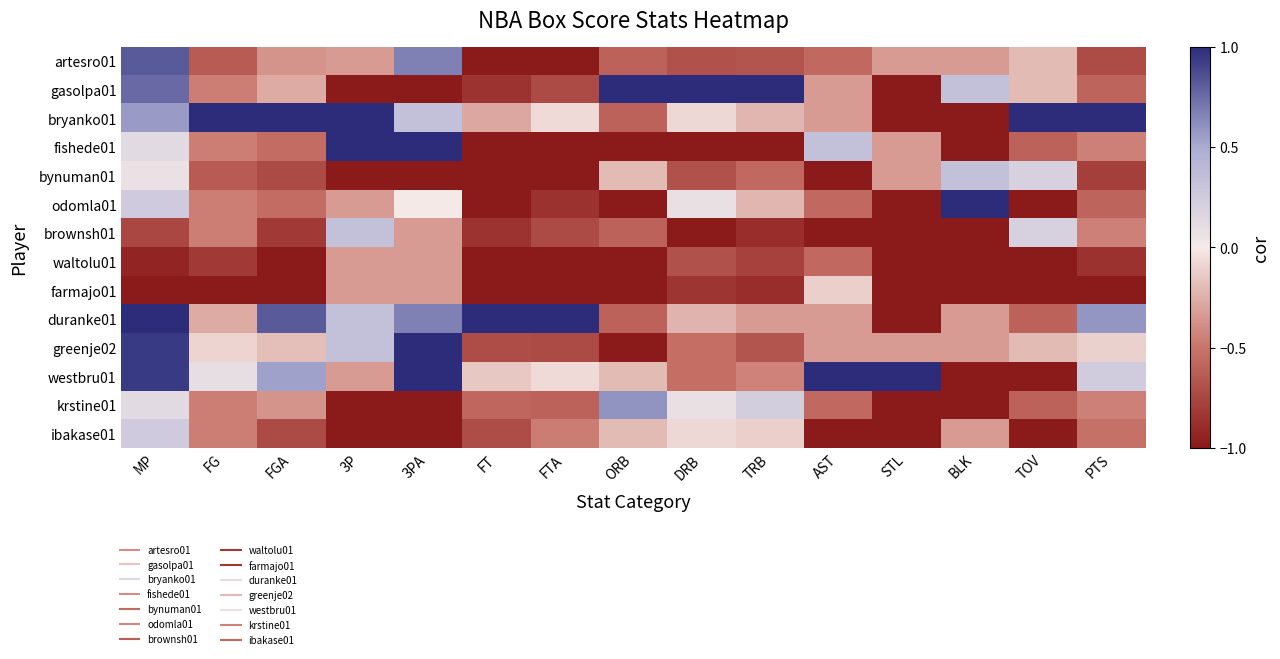

What is the minimum value shown in the chart?

-1.0